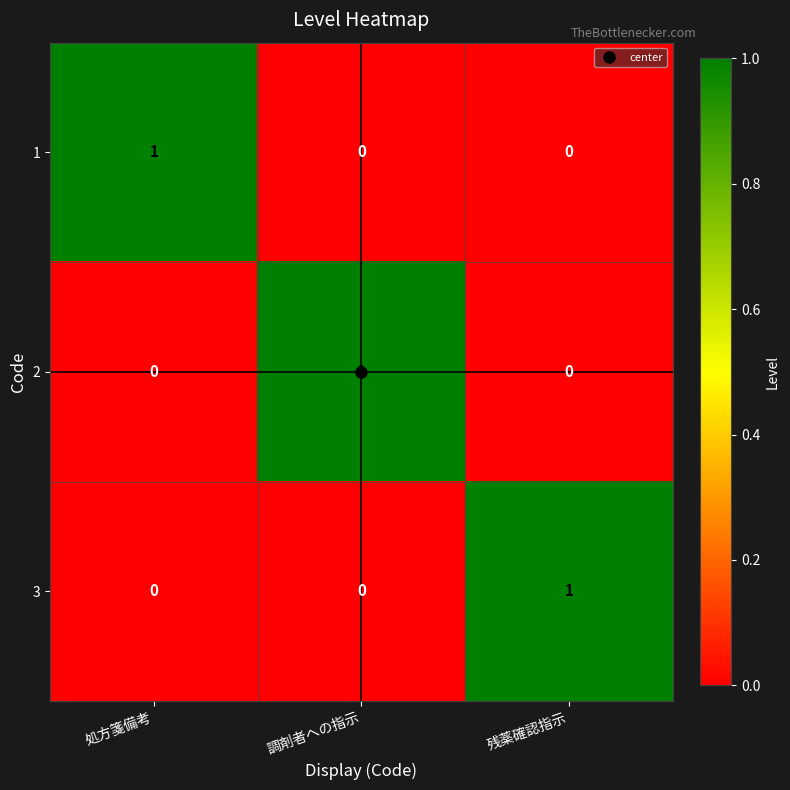

What is the difference between the highest and lowest values at 残薬確認指示?

1